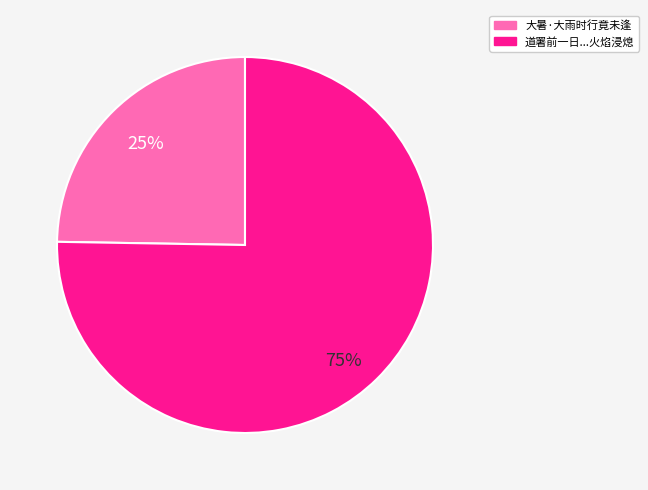

Is there a majority slice in this chart?

Yes